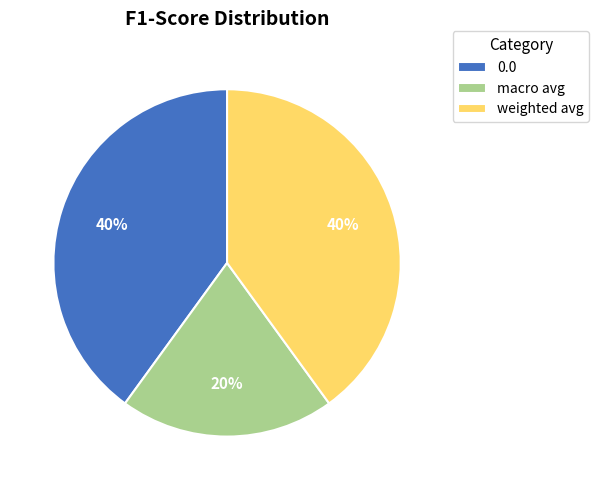

Is it true that 0.0 is 32% of the pie?

False